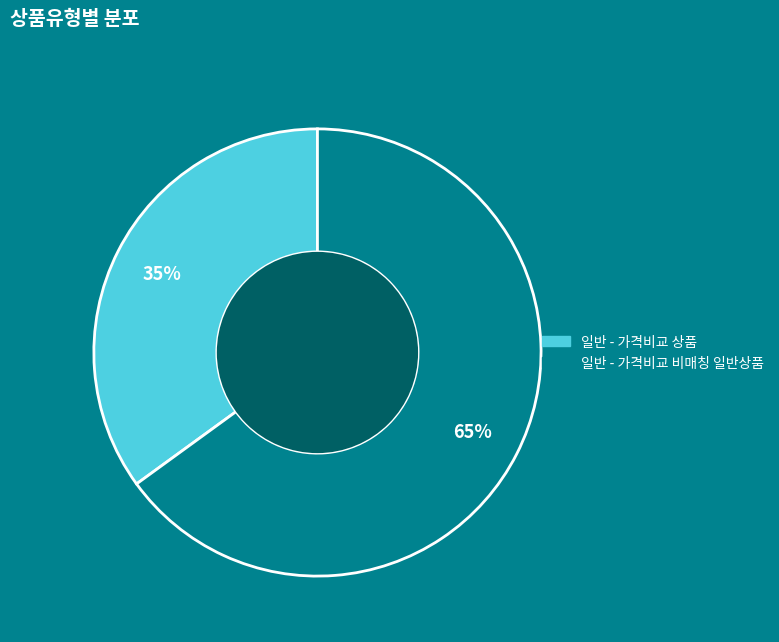

True or false: 일반 - 가격비교 비매칭 일반상품 accounts for 73% of the total.

False